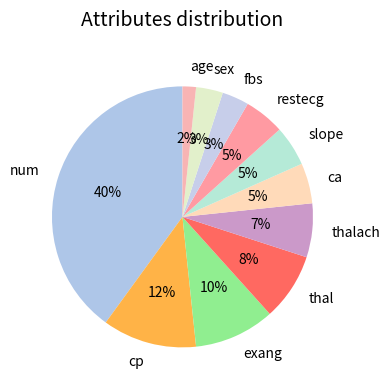

Which has a higher value, exang or fbs?

exang